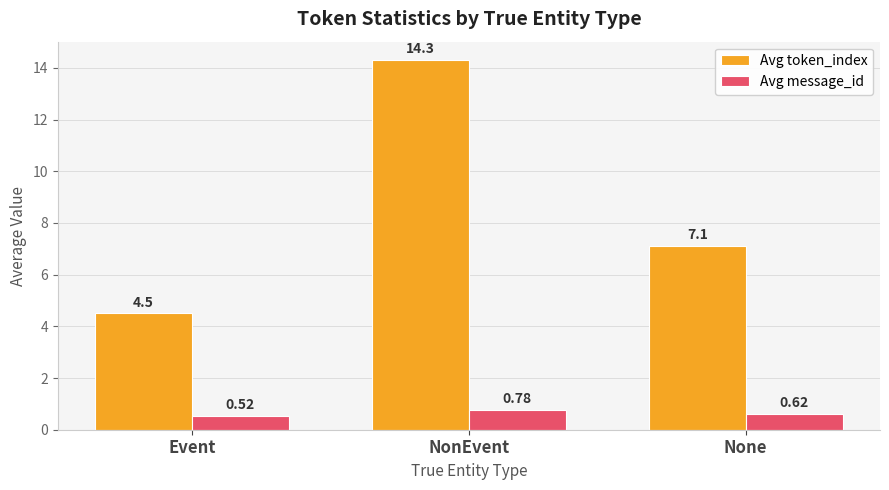

What is the label of the 2nd bar from the left?

NonEvent